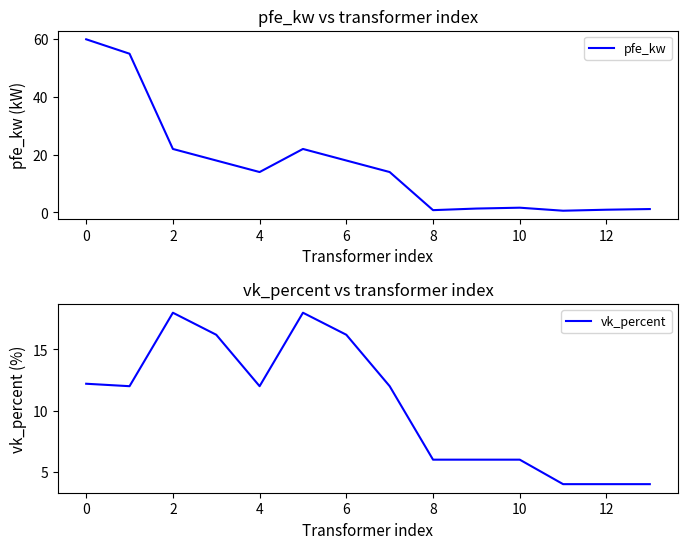

At how many categories does at least one series exceed 26?

2